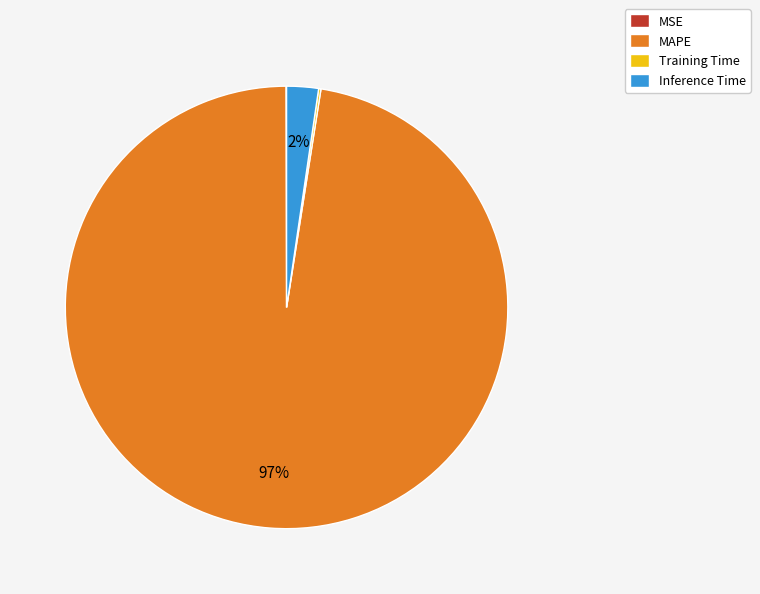

True or false: Inference Time accounts for 13% of the total.

False